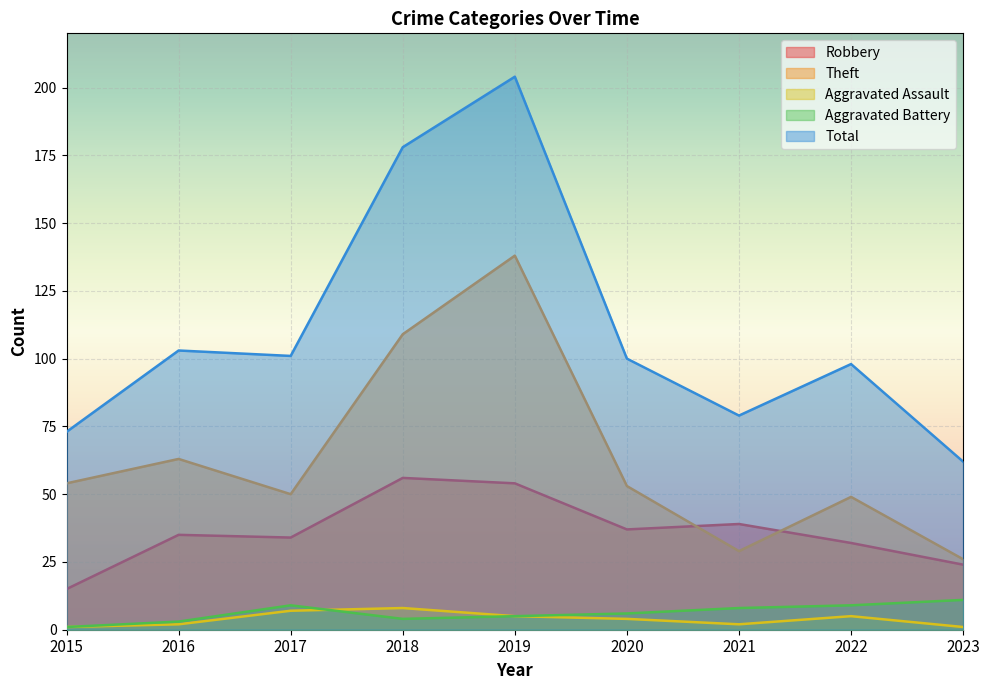

Which series has the widest spread of values?

Total